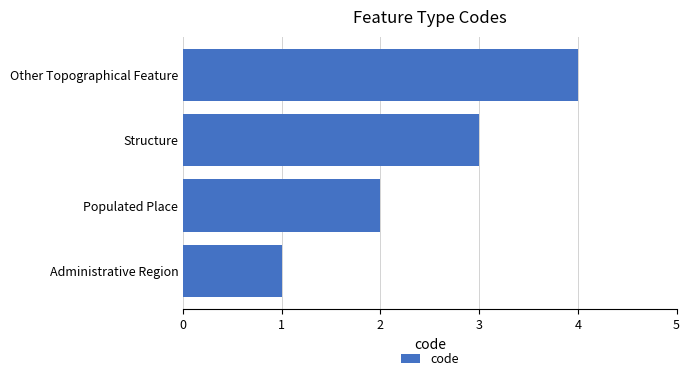

What is the change in value from Administrative Region to Other Topographical Feature?

+3